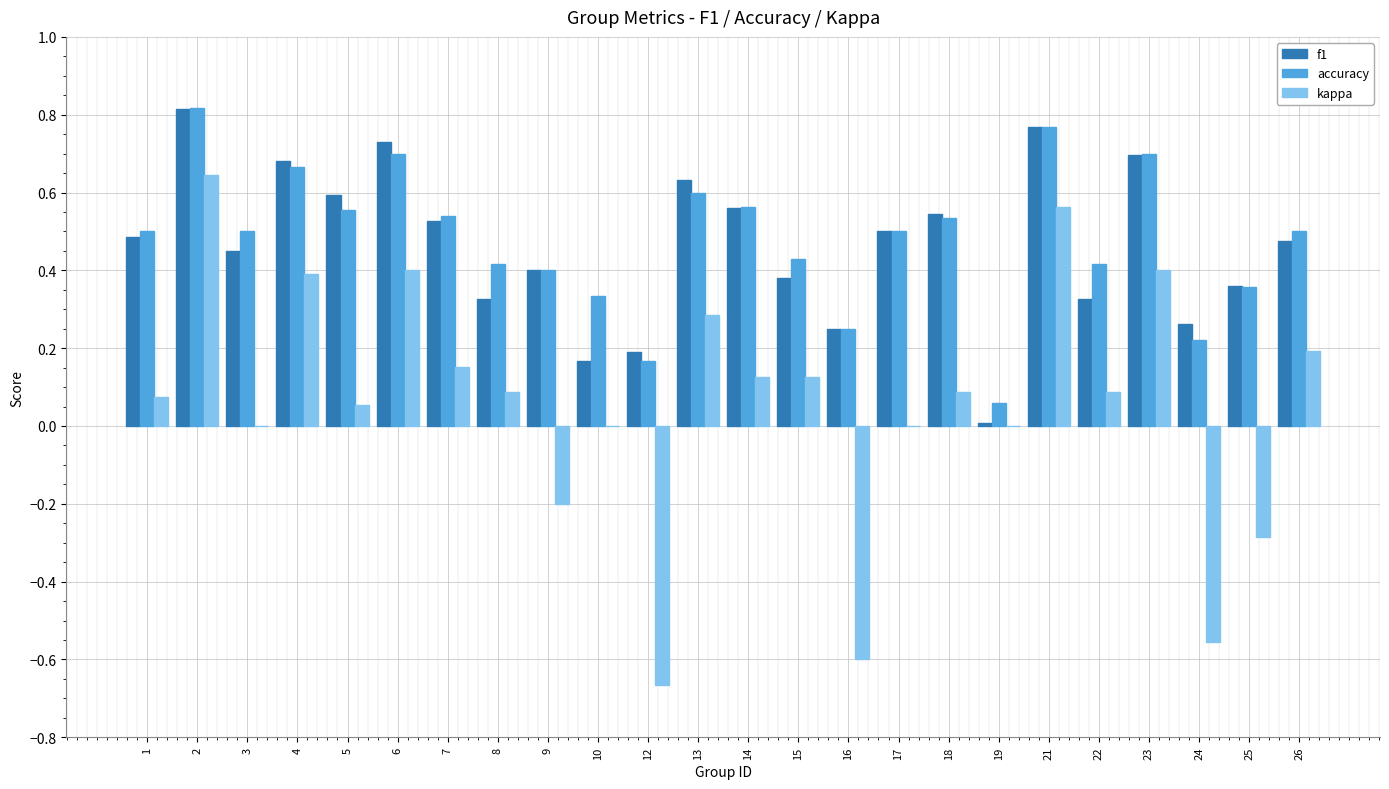

Is it true that kappa equals 0.1 at 18?

True